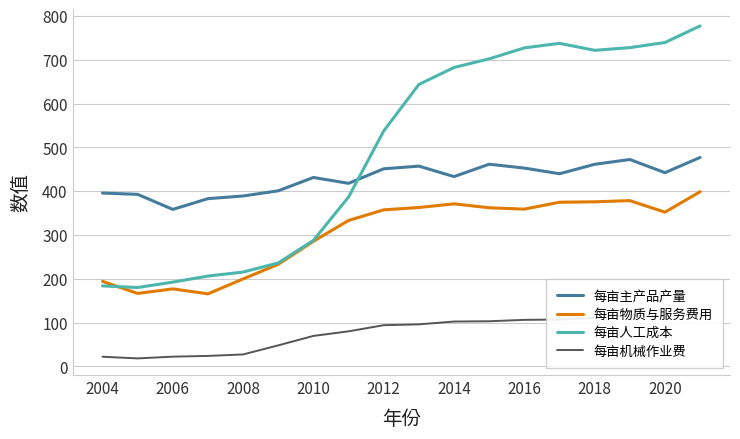

What is the highest value of the 每亩人工成本 series?

777.0